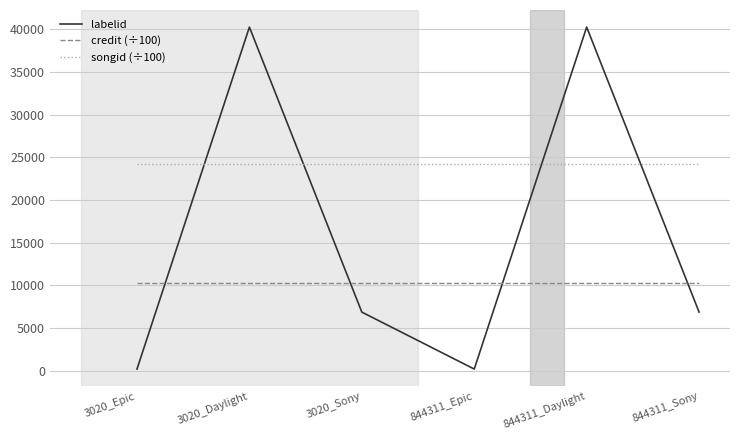

Is this an area chart (filled region under the line)?

No